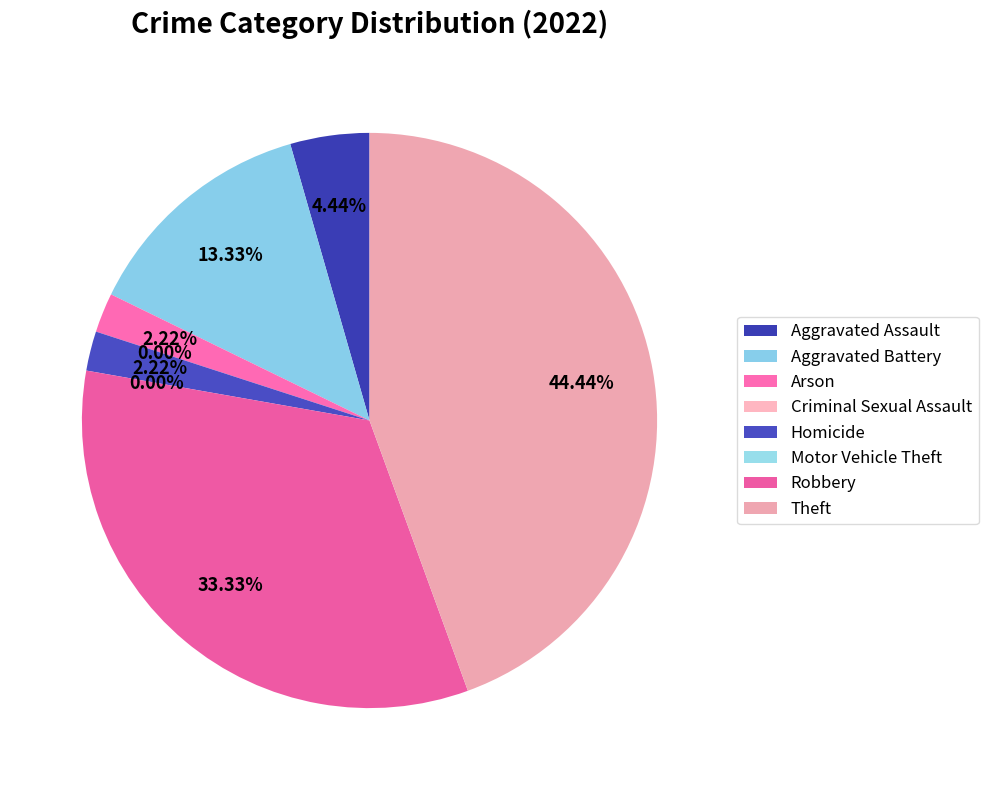

What percentage is NOT represented by Motor Vehicle Theft?

100.0%